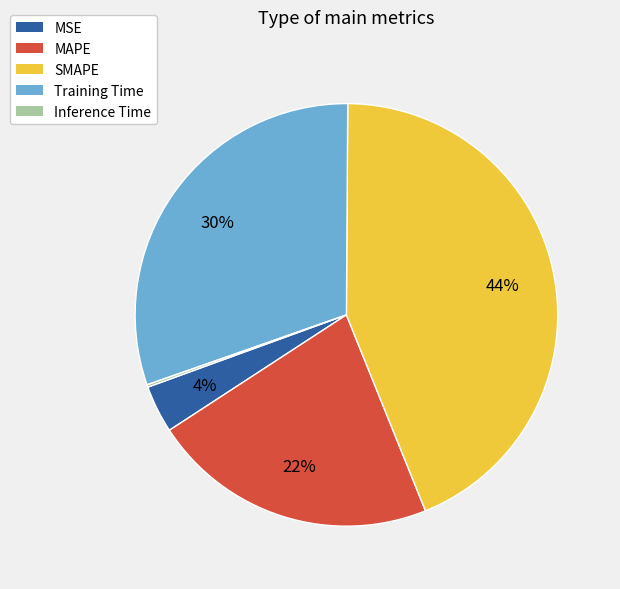

Does Training Time represent more than half of the total?

No